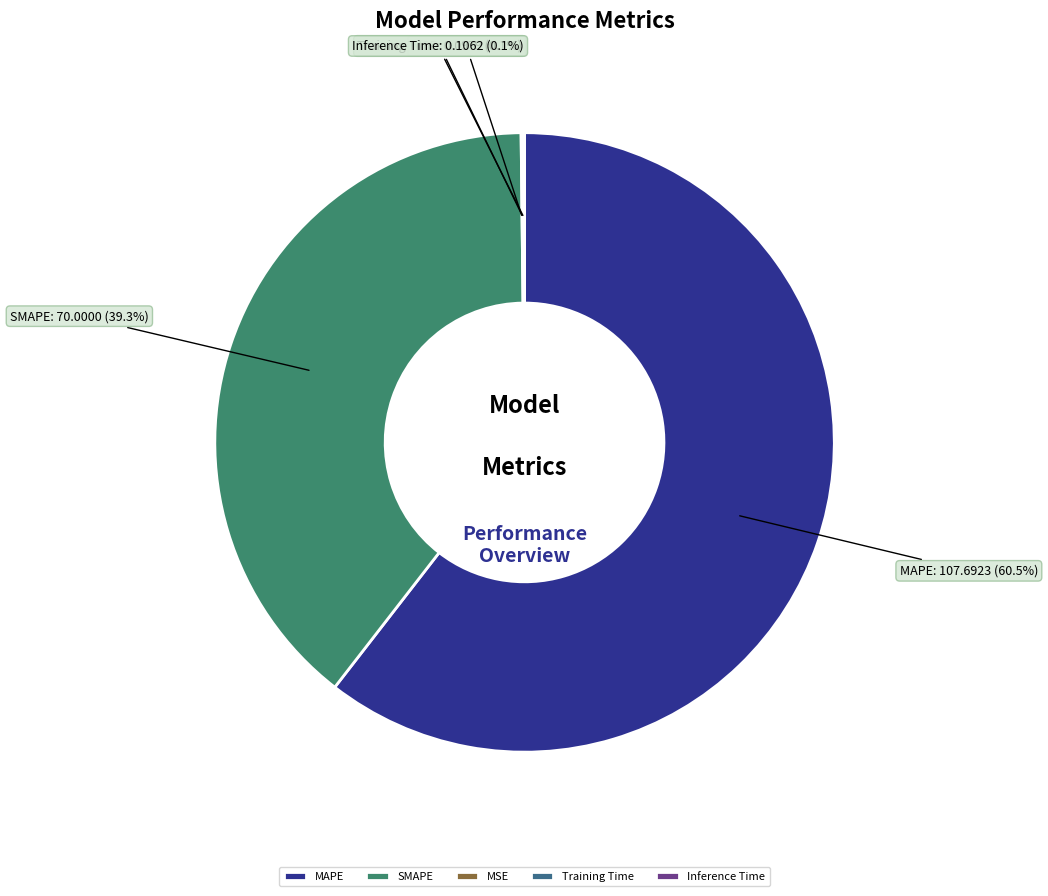

To the nearest percent, what is the difference between the MAPE and SMAPE slice percentages?

21%